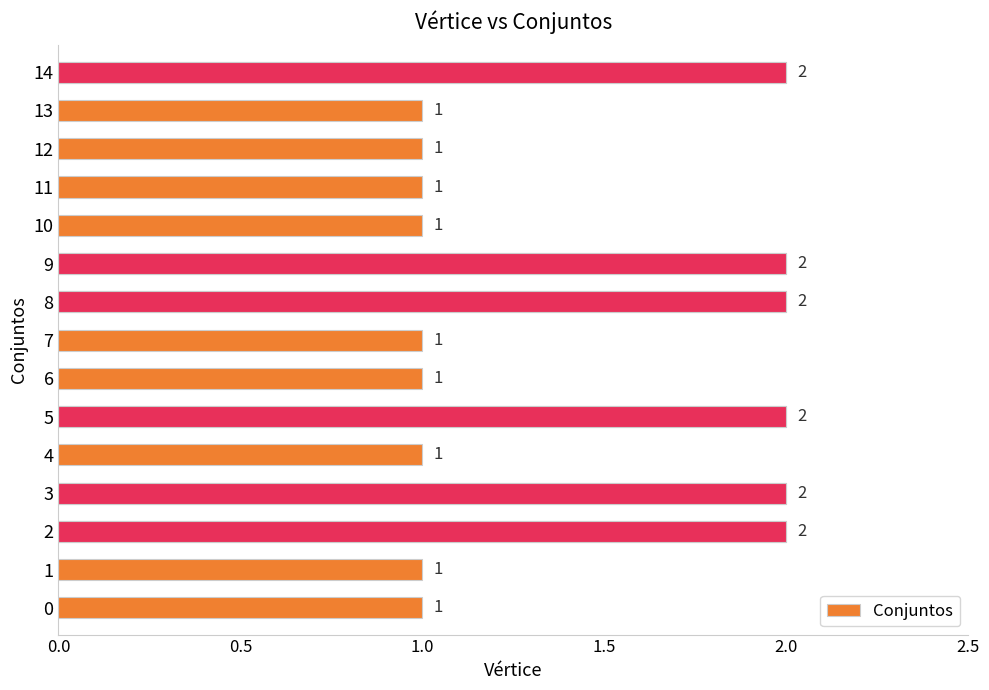

Count the values in the range 1 to 2.

15